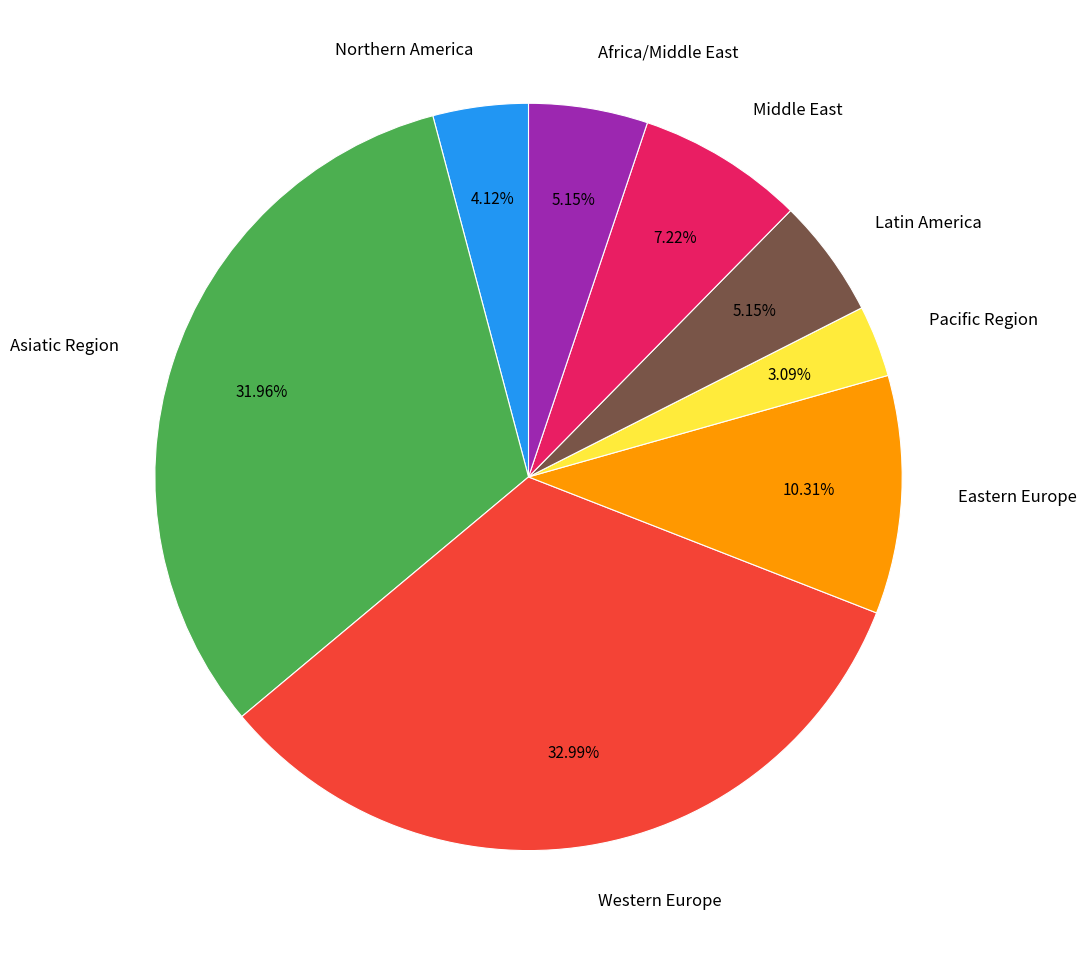

Is there a majority slice in this chart?

No